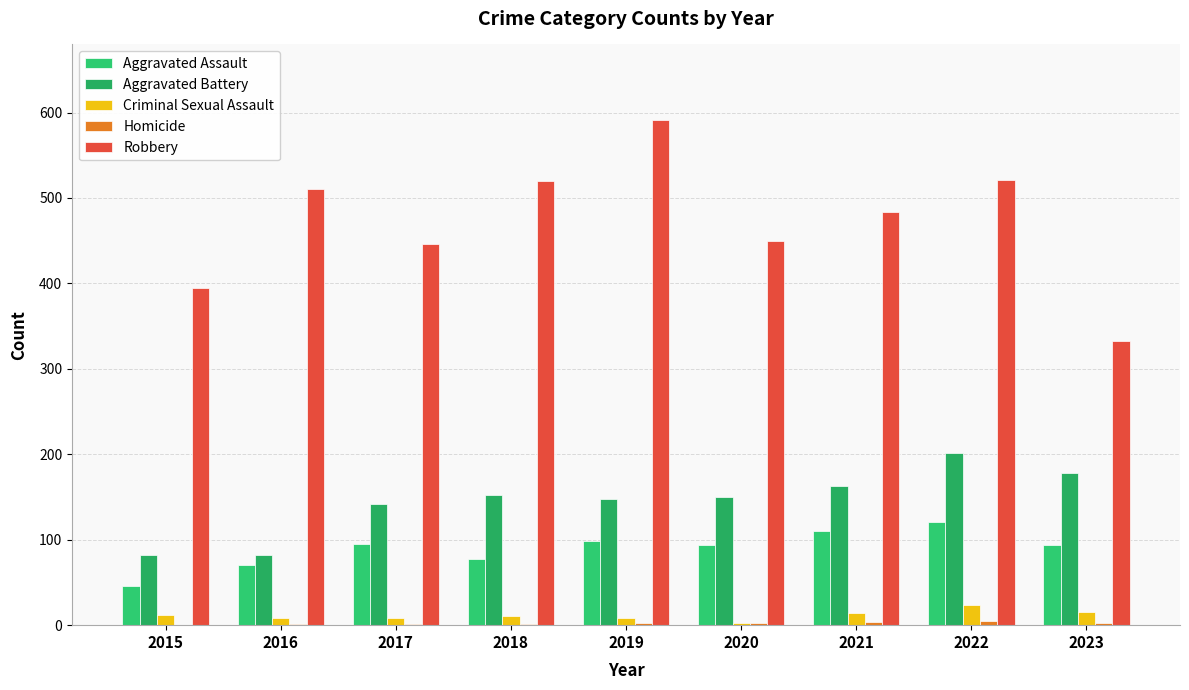

How many series are shown in this chart?

5